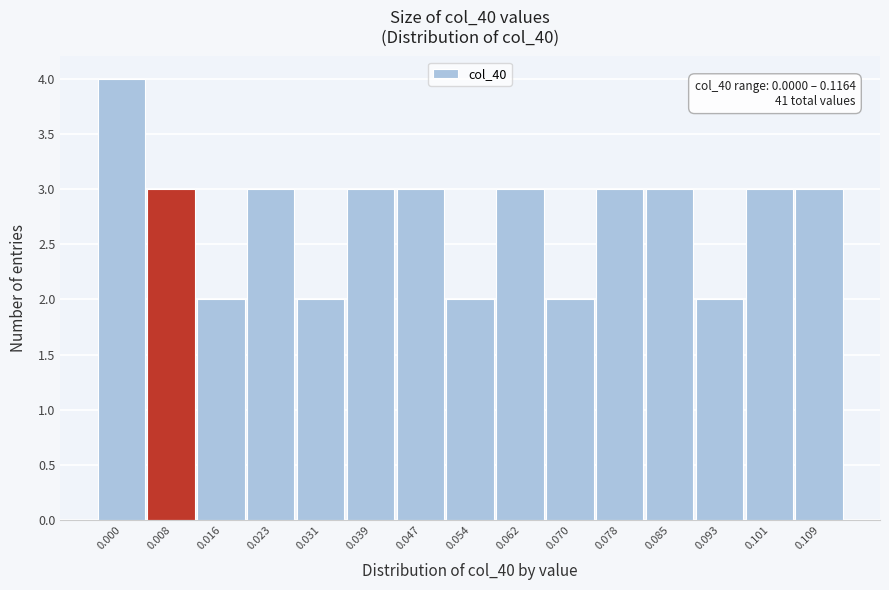

Reading left to right, list all the values displayed in this chart.

0.000=4	0.008=3	0.016=2	0.023=3	0.031=2	0.039=3	0.047=3	0.054=2	0.062=3	0.070=2	0.078=3	0.085=3	0.093=2	0.101=3	0.109=3